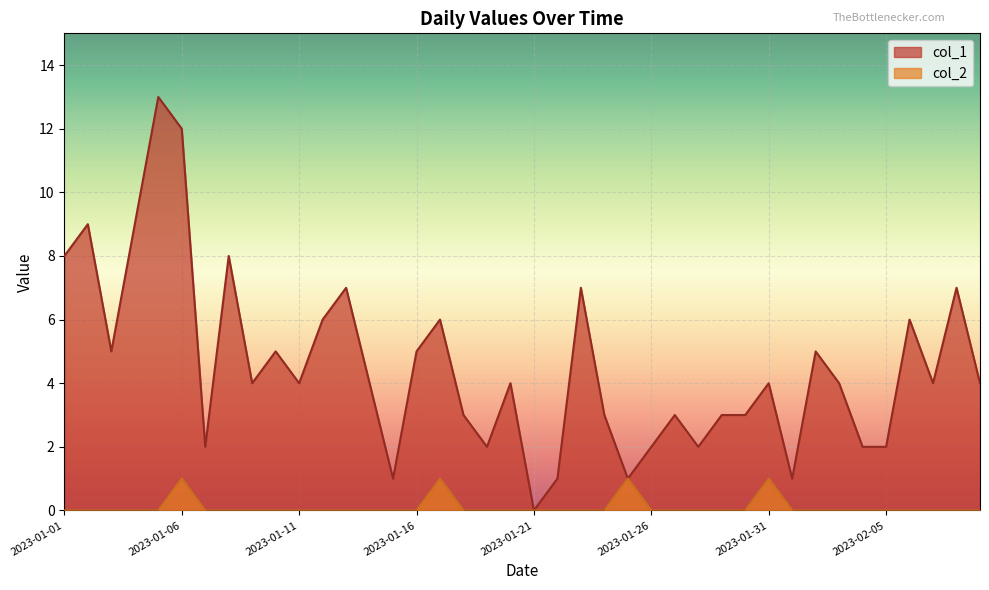

At how many categories does at least one series exceed 4?

16